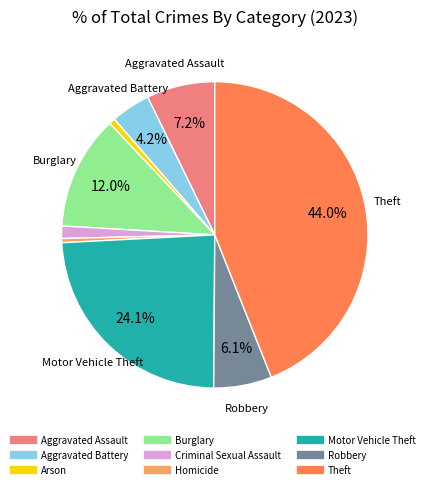

True or false: Arson accounts for 10% of the total.

False